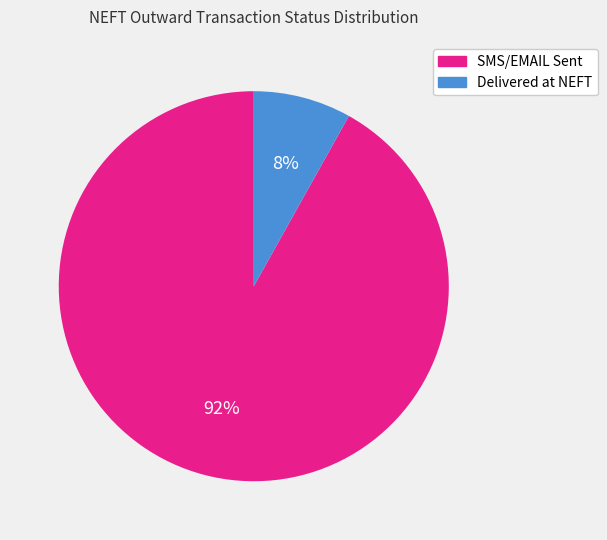

How many segments does this pie chart have?

2